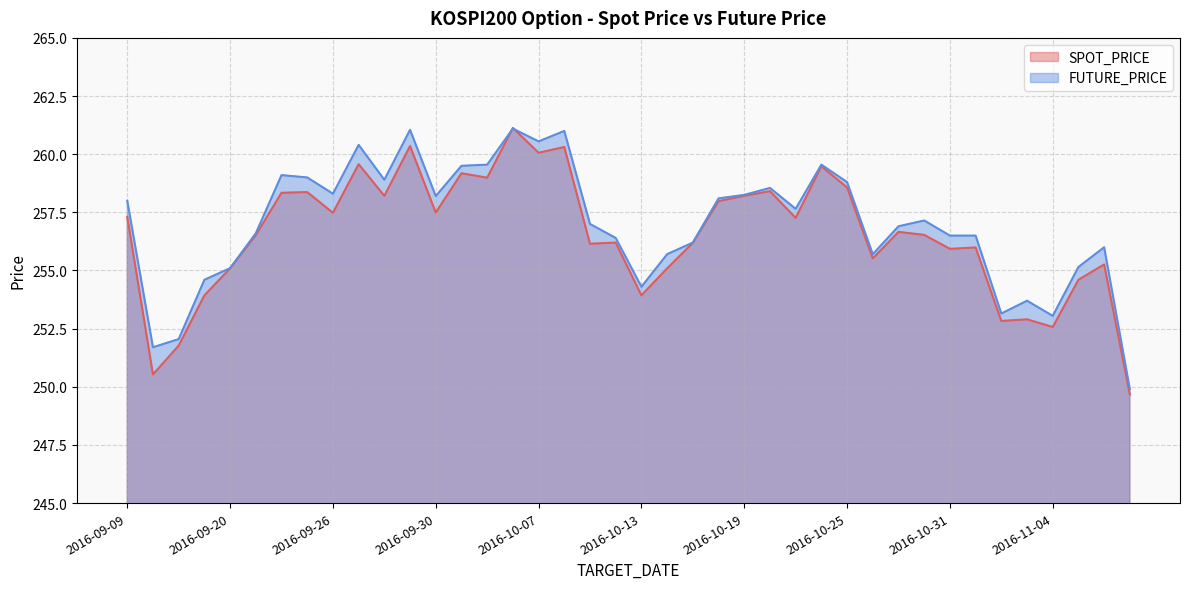

Reading left to right, extract all data points from this chart.

SPOT_PRICE: 257.3	250.5	251.8	253.9	255.1	256.5	258.3	258.4	257.5	259.6	258.2	260.4	257.5	259.2	259.0	261.1	260.1	260.3	256.1	256.2	253.9	255.1	256.2	258.0	258.2	258.4	257.3	259.5	258.6	255.5	256.7	256.5	255.9	256.0	252.8	252.9	252.6	254.6	255.3	249.7
FUTURE_PRICE: 258.0	251.7	252.1	254.6	255.1	256.6	259.1	259.0	258.3	260.4	258.9	261.1	258.2	259.5	259.6	261.1	260.6	261.0	257.0	256.4	254.3	255.7	256.2	258.1	258.2	258.6	257.6	259.6	258.8	255.7	256.9	257.1	256.5	256.5	253.2	253.7	253.1	255.2	256.0	249.9